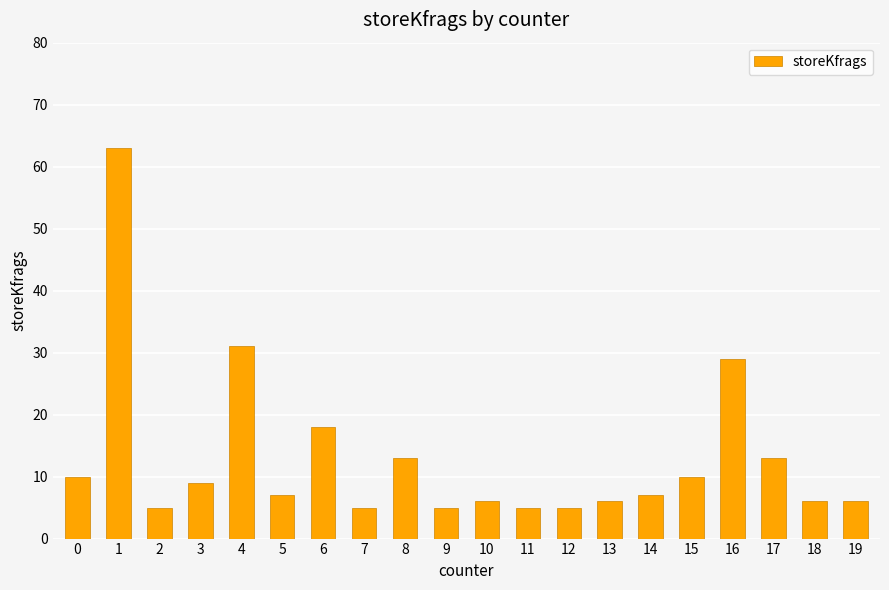

Is it true that the value at 10 is 6?

True